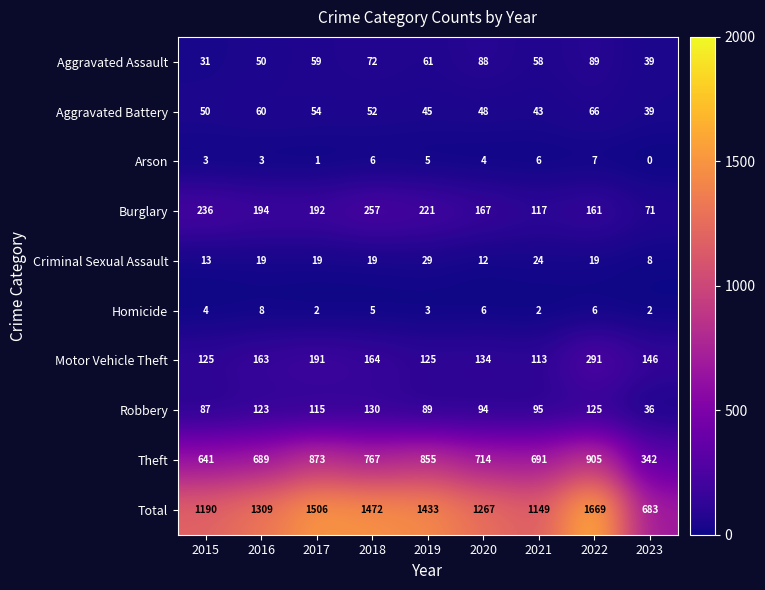

At which category does the chart reach its peak across all series?

2022